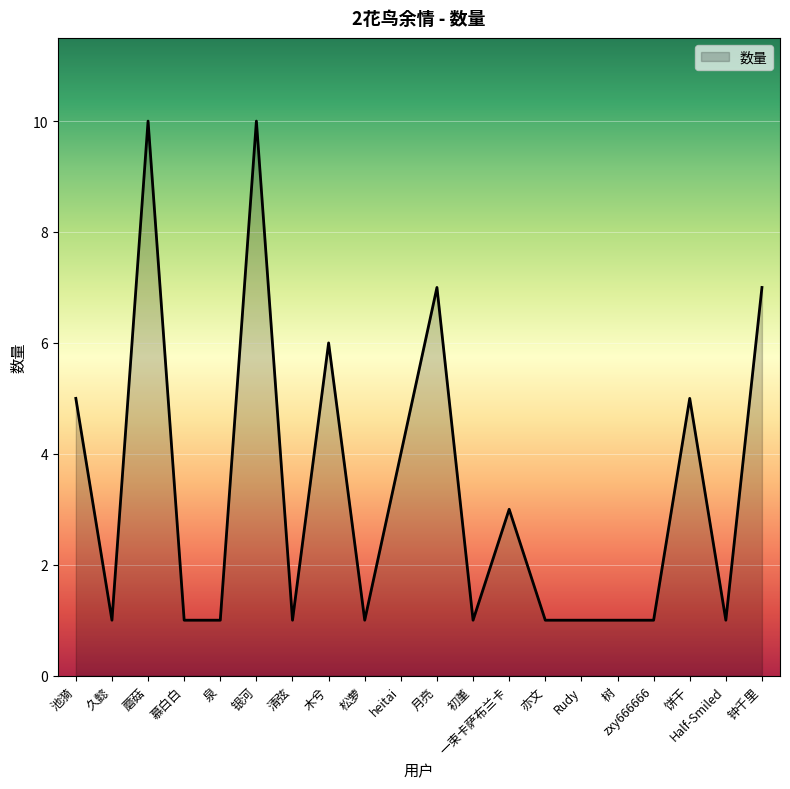

What is the greatest value displayed?

10